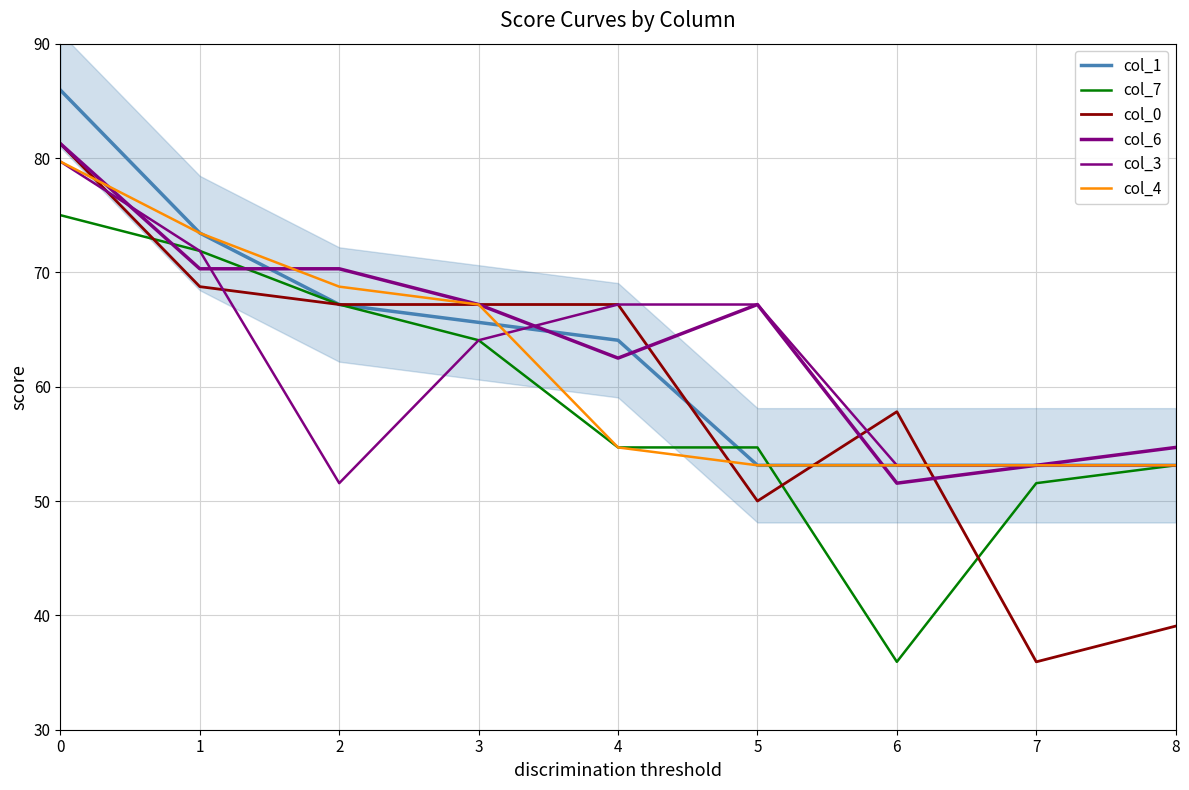

True or false: col_3 and col_7 cross at least once.

False